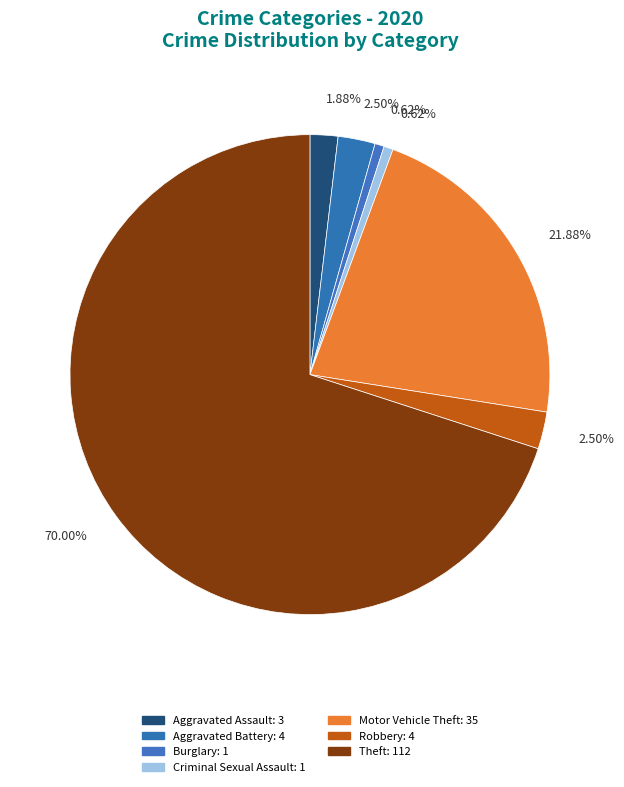

Count the number of slices in the pie.

7